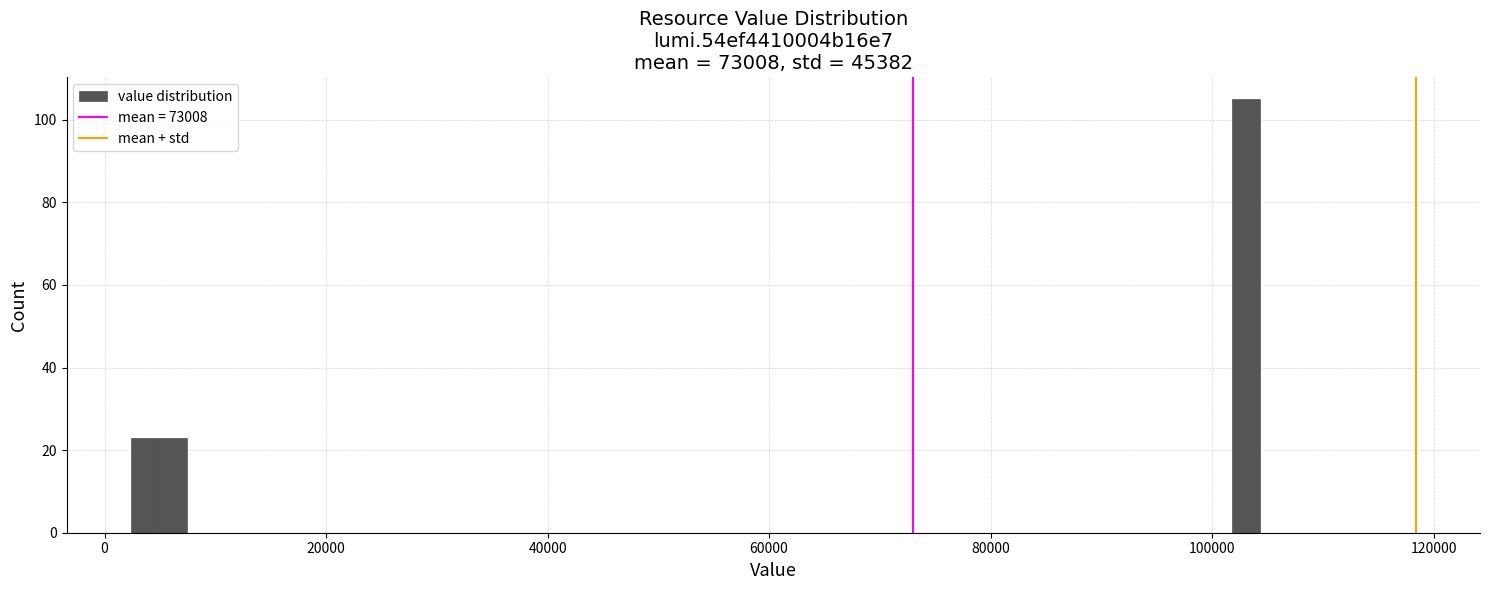

Read against the x-axis, roughly where is the centre of the tallest bar?

104000